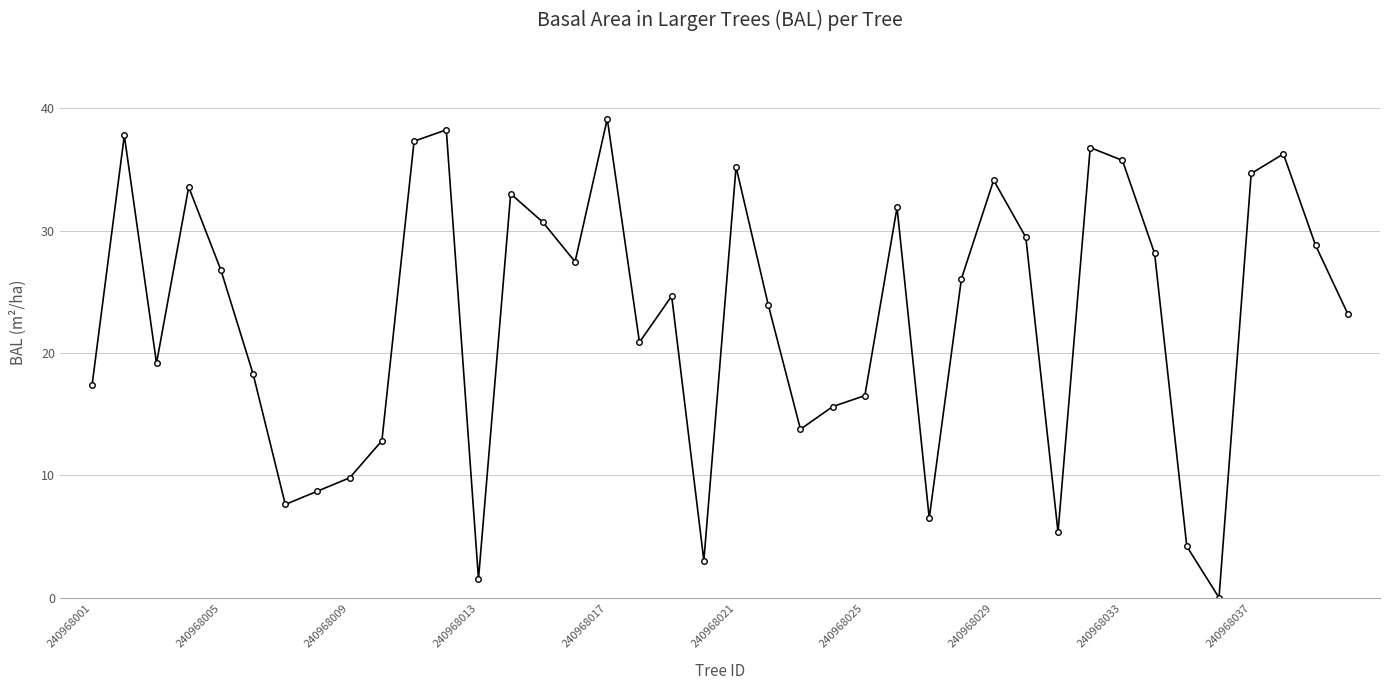

What is the difference between the maximum and second lowest values?

37.6